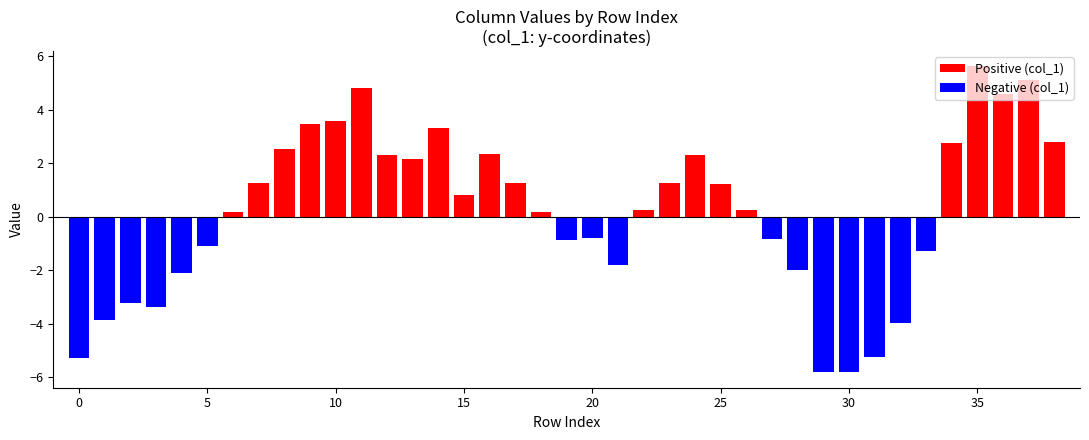

How many values are below zero?

16